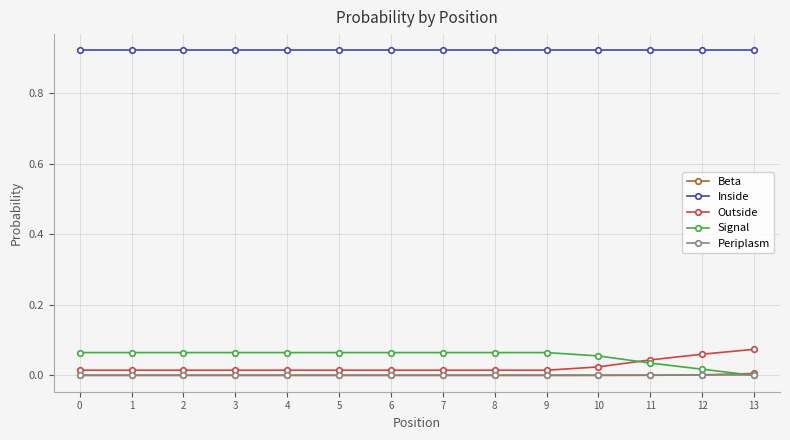

What are all the series names shown in the legend?

Beta, Inside, Outside, Signal, Periplasm